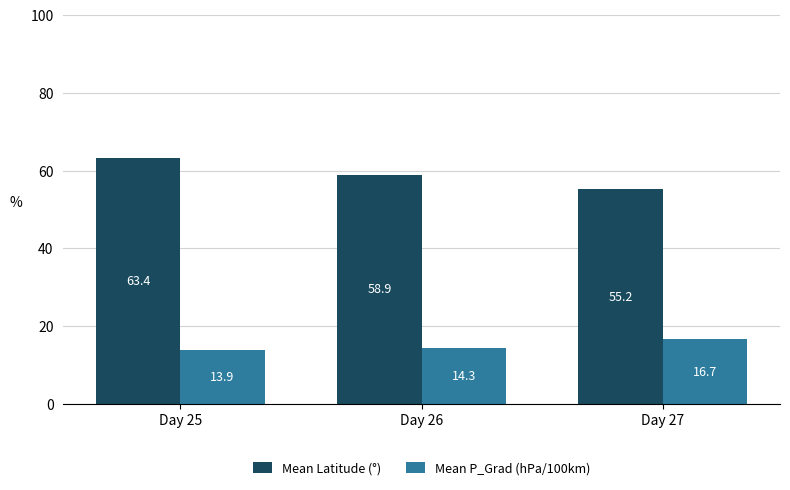

What is the highest value of the Mean Latitude (°) series?

63.4